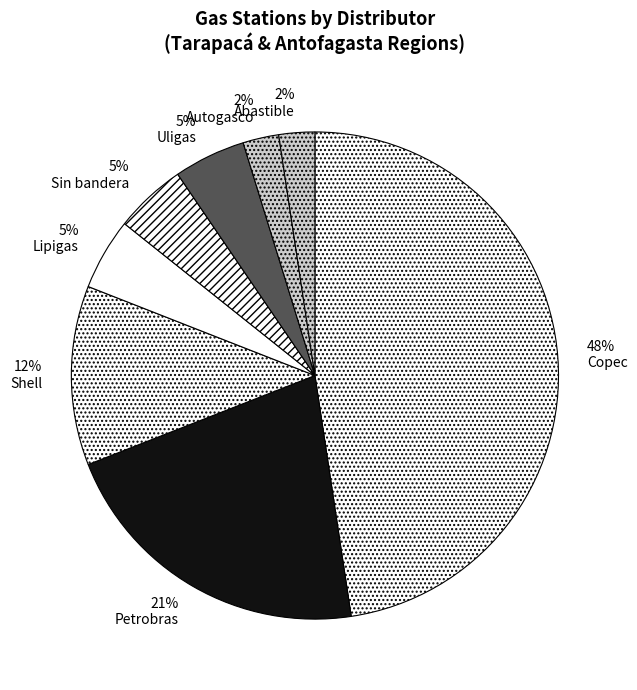

To the nearest percent, what is the average slice percentage?

12%